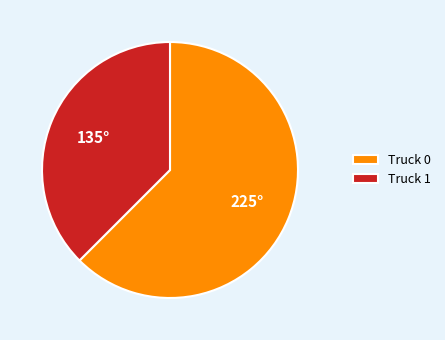

Between Truck 0 and Truck 1, which is larger?

Truck 0